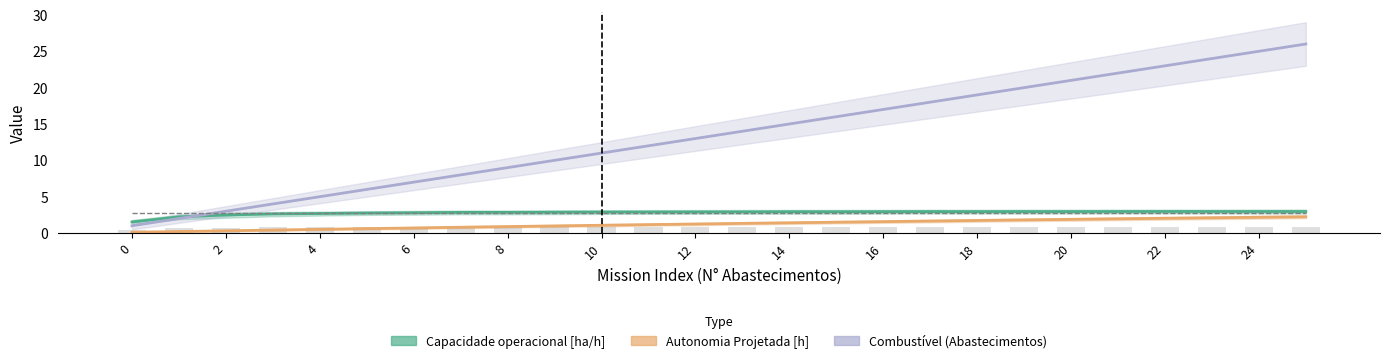

Reading right to left, what are all the values shown in this chart?

Capacidade operacional [ha/h]: 3.0	3.0	3.0	3.0	3.0	3.0	3.0	2.9	3.0	2.9	2.9	2.9	2.9	2.9	2.9	2.9	2.9	2.8	2.8	2.8	2.8	2.7	2.6	2.5	2.2	1.5
Autonomia Projetada [h]: 2.2	2.2	2.1	2.0	2.0	1.9	1.8	1.7	1.6	1.6	1.5	1.4	1.3	1.2	1.2	1.1	1.0	0.9	0.8	0.7	0.6	0.5	0.4	0.3	0.2	0.1
Combustível (Abastecimentos): 26.0	25.0	24.0	23.0	22.0	21.0	20.0	19.0	18.0	17.0	16.0	15.0	14.0	13.0	12.0	11.0	10.0	9.0	8.0	7.0	6.0	5.0	4.0	3.0	2.0	1.0